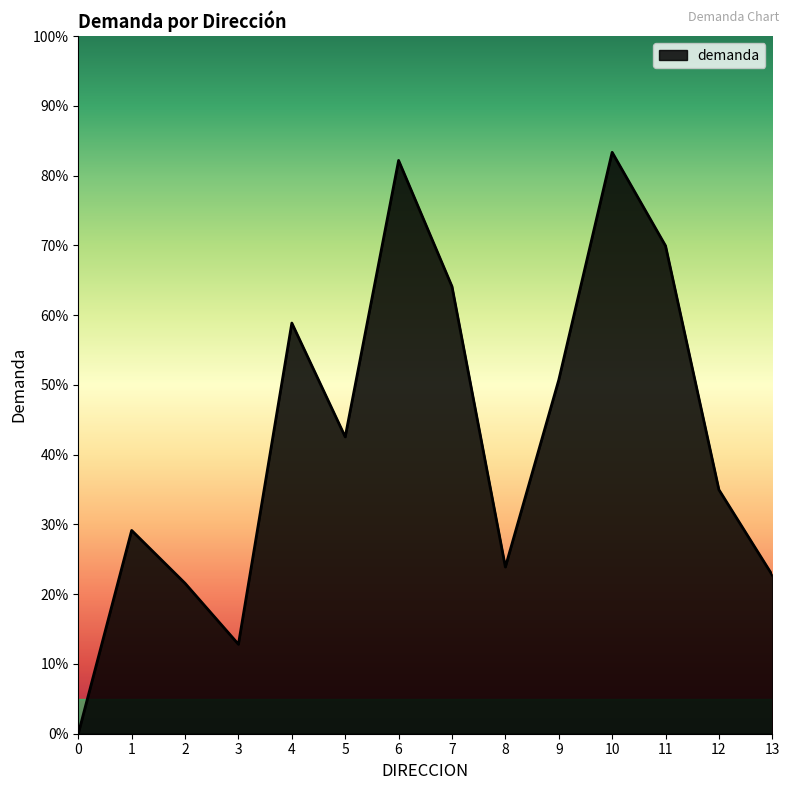

Does the chart display data point markers on the line(s)?

No